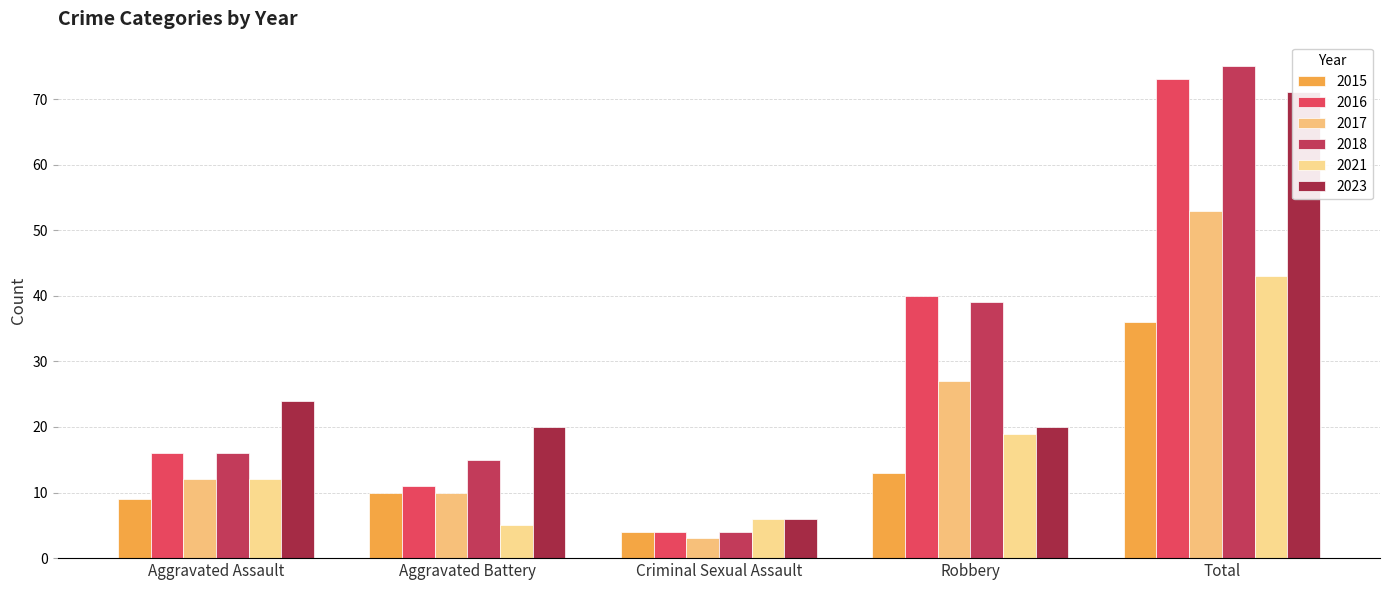

What is the greatest value displayed?

75